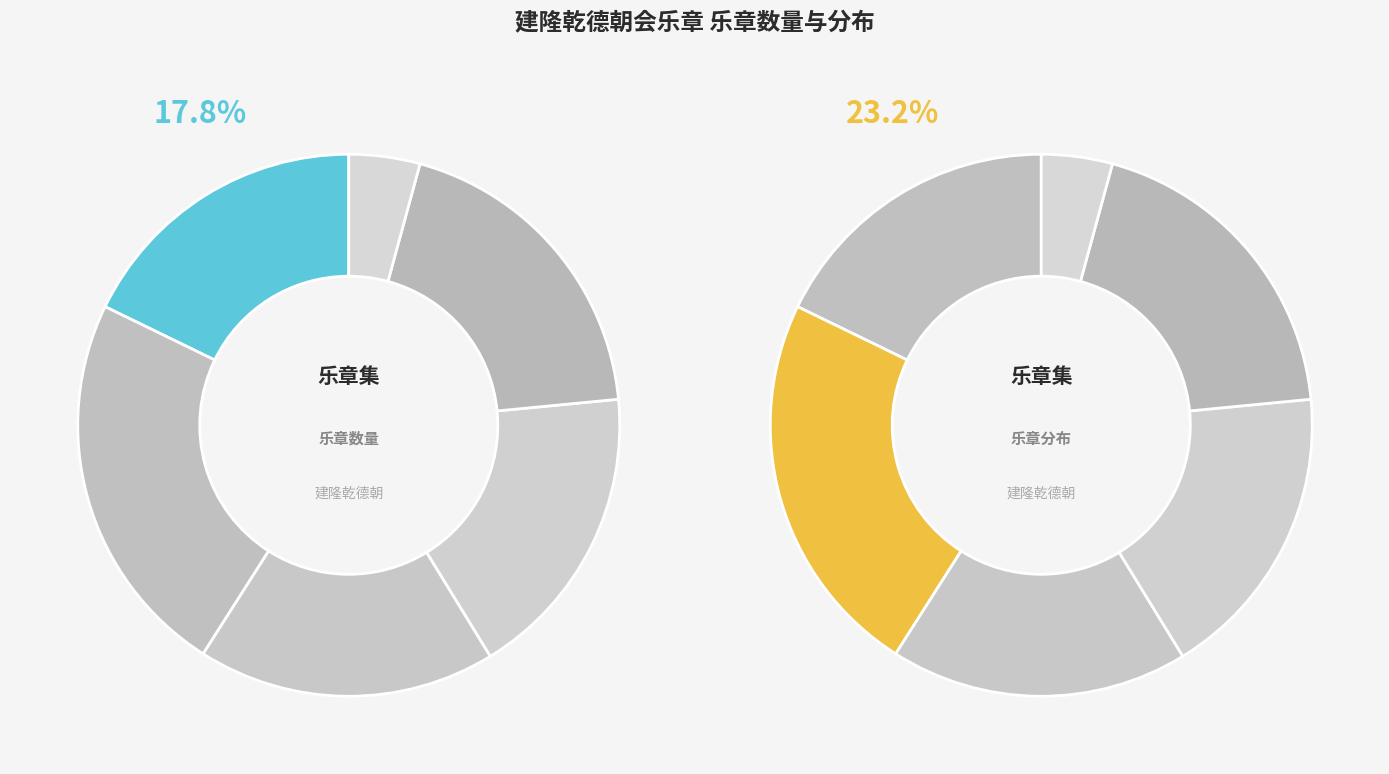

To the nearest percent, what is the average slice percentage?

17%